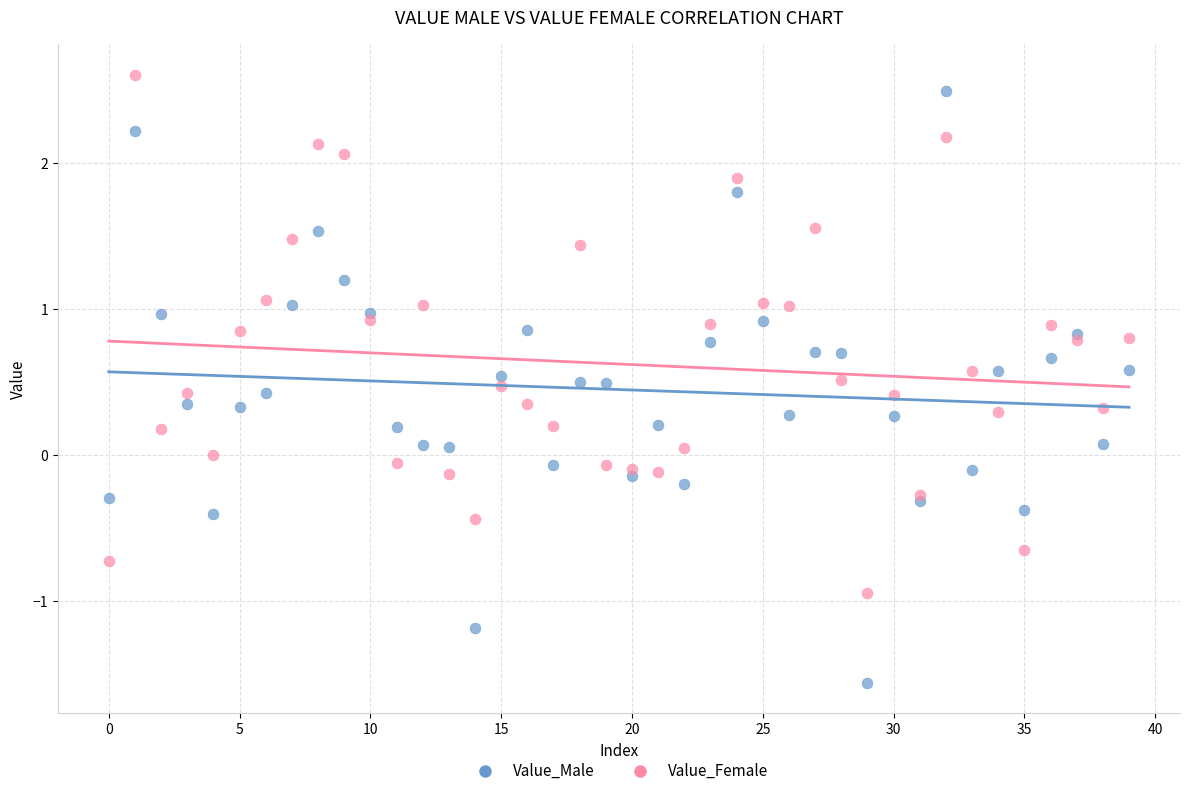

Which series reaches the minimum Y coordinate?

Value_Male